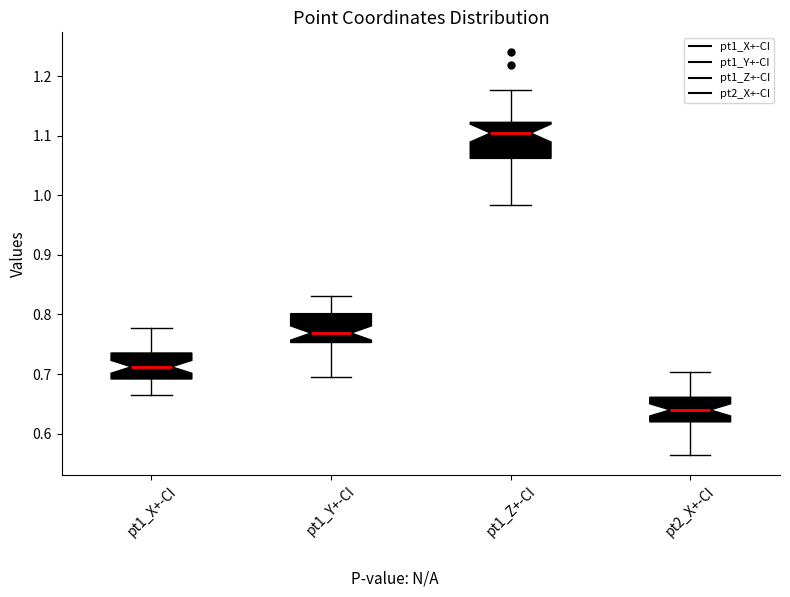

Reading left to right, transcribe this box plot: for each box, give where its median line is, the range the box spans, and where its two whiskers end, as read against the y-axis. The values are not printed on the chart, so give them approximately, as read against the axis.

pt1_X+-CI: median 0.71, box 0.69 to 0.74, whiskers 0.66 to 0.78
pt1_Y+-CI: median 0.77, box 0.75 to 0.80, whiskers 0.70 to 0.83
pt1_Z+-CI: median 1.10, box 1.06 to 1.12, whiskers 0.98 to 1.18
pt2_X+-CI: median 0.64, box 0.62 to 0.66, whiskers 0.56 to 0.70